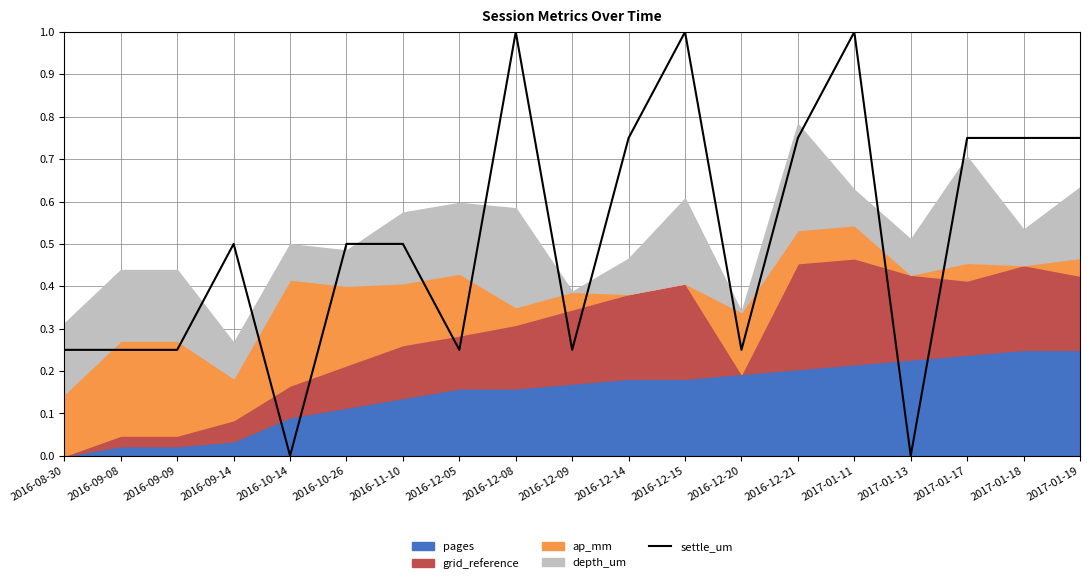

Is it true that the value at 2016-12-20 is 0.4?

False